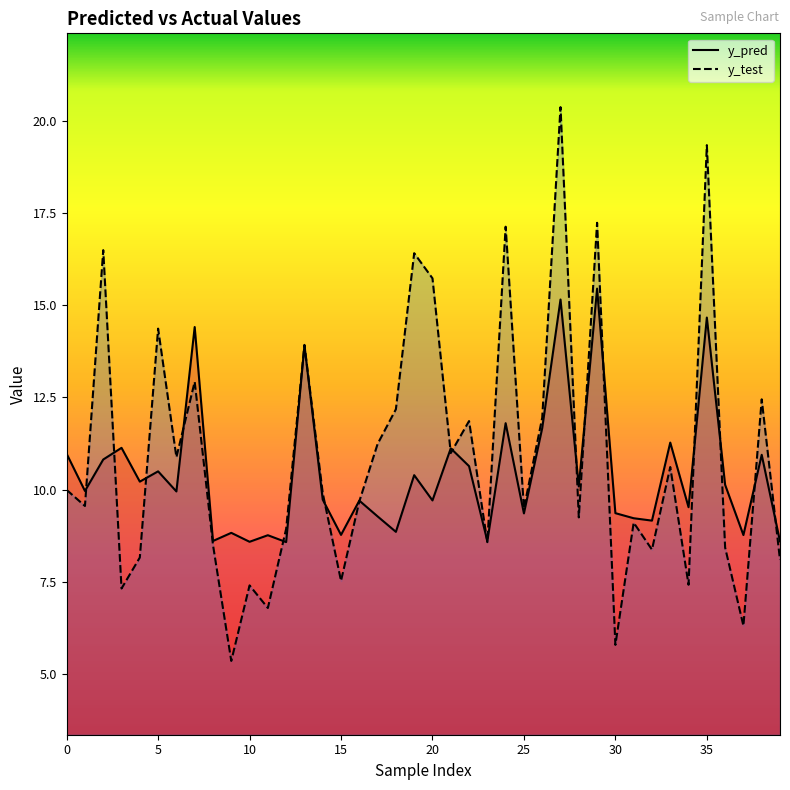

How many interior local peaks does the y_pred series have?

15